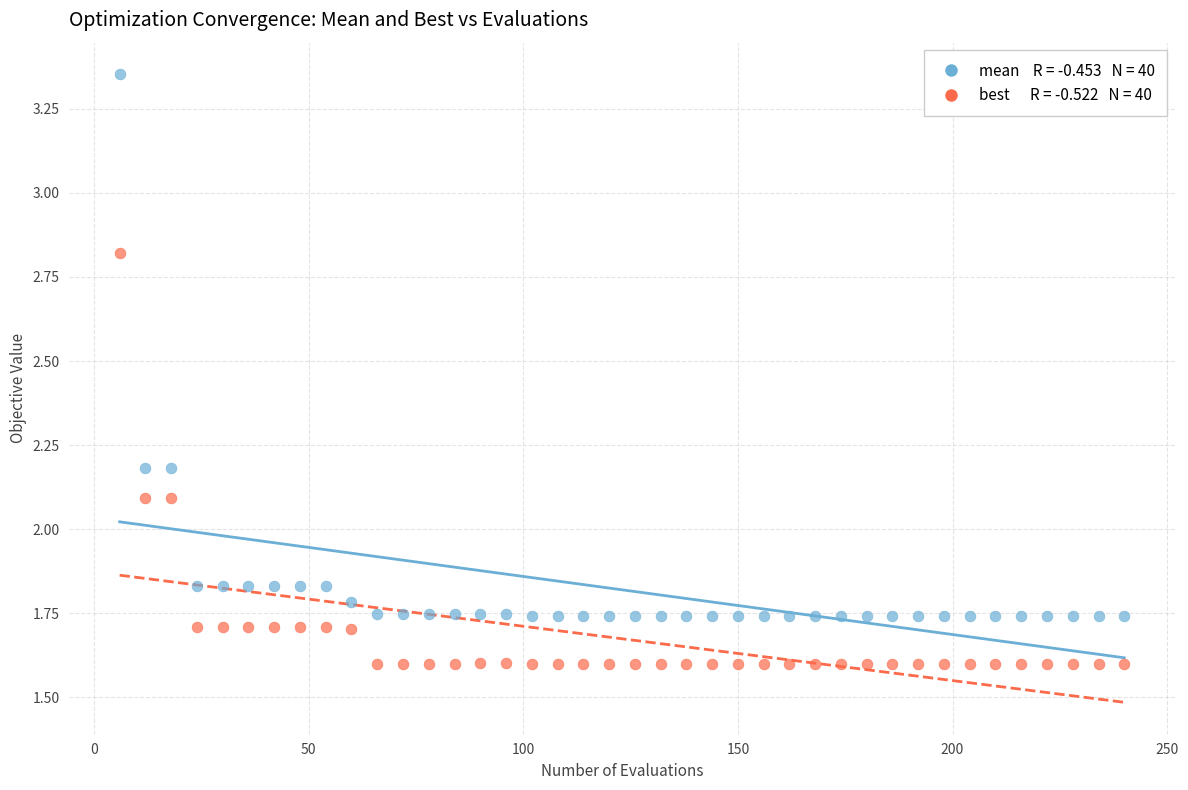

Across all data points, what is the range of X values (max minus min)?

234.0